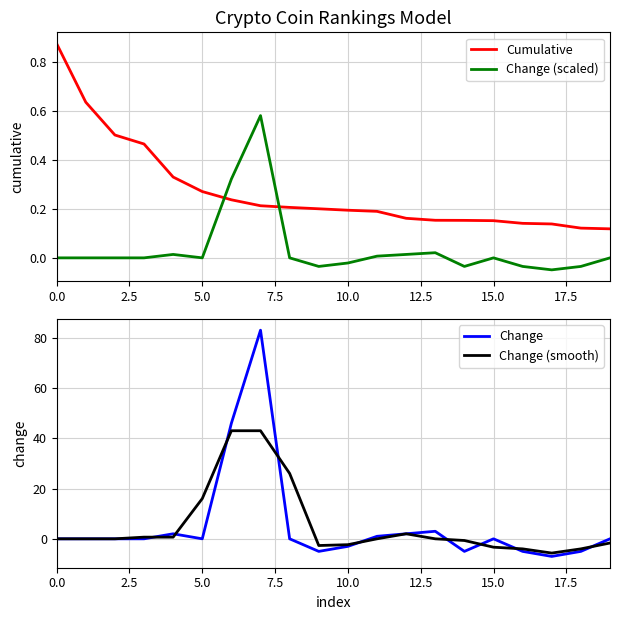

True or false: Change (scaled) and Cumulative cross at least once.

True